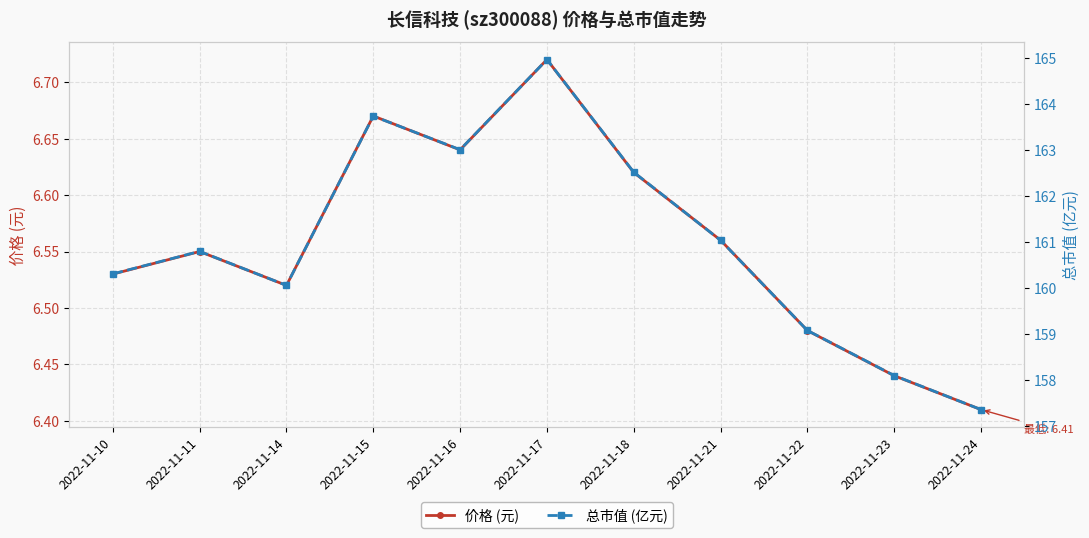

How many values in the 总市值 (亿元) series are below 160?

3